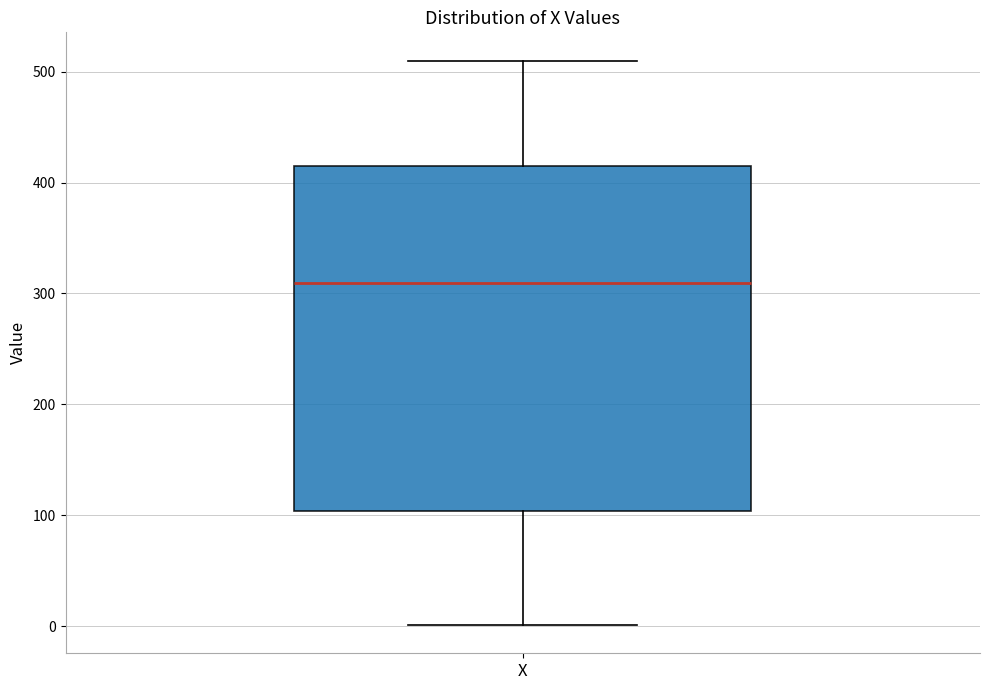

Read this box plot against the y-axis: the position of the median line, the range covered by the box, and the ends of both whiskers. The values are not printed on the chart, so give them approximately, as read against the axis.

median 310, box 100 to 410, whiskers 0 to 510